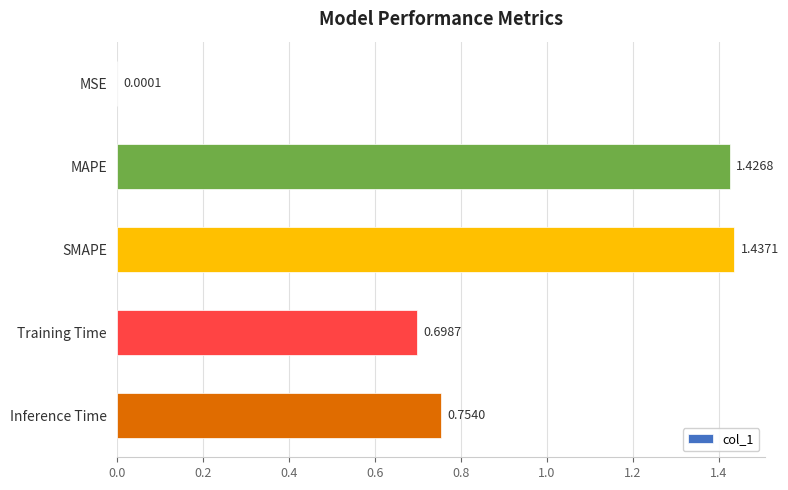

Between MSE and SMAPE, which is larger?

SMAPE